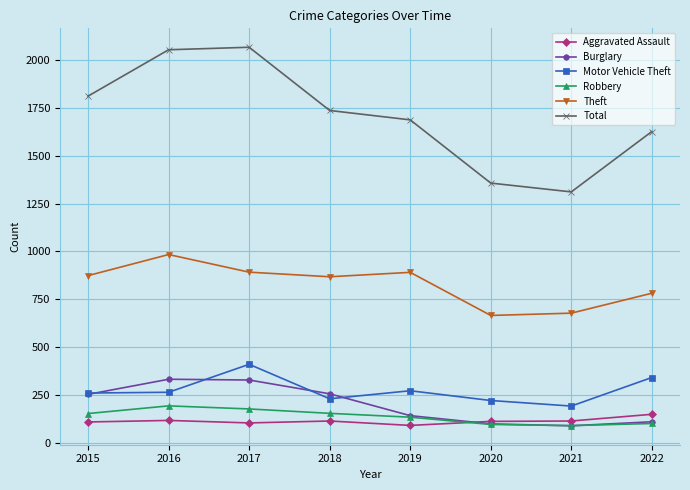

What is the difference between the maximum and minimum values in the Total series?

755